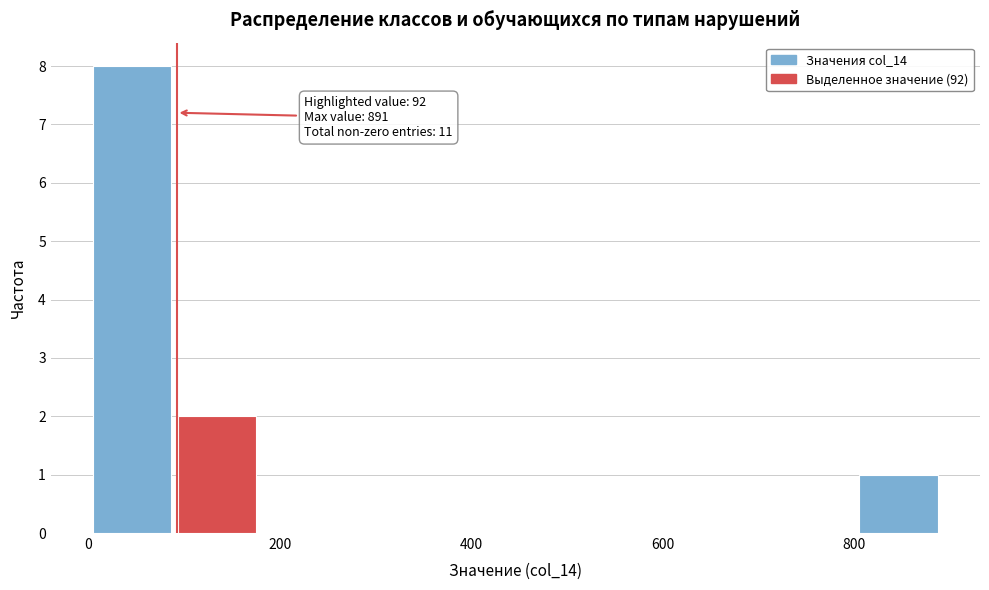

Which range on the x-axis has the tallest bar?

0 to 100